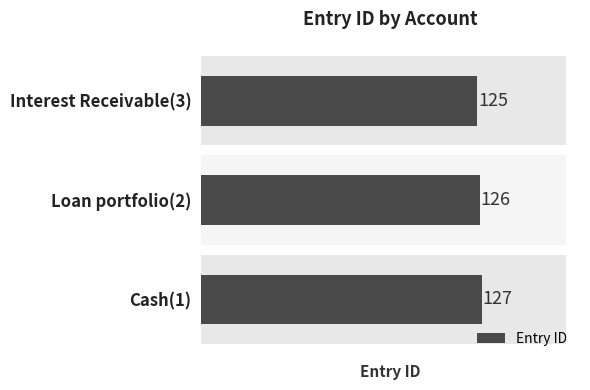

How many distinct data groups are displayed?

1